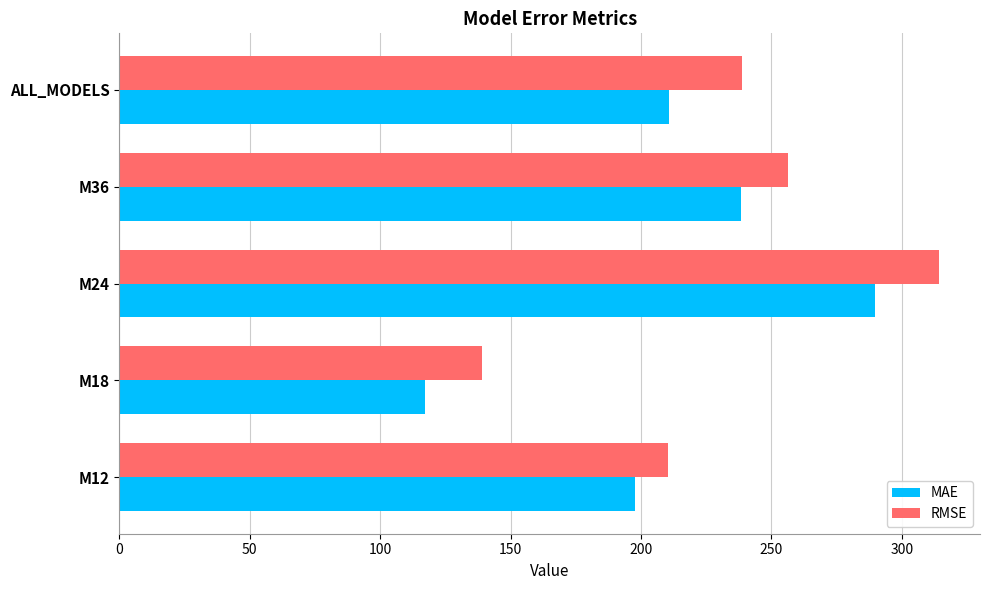

What is the maximum value for MAE?

289.8